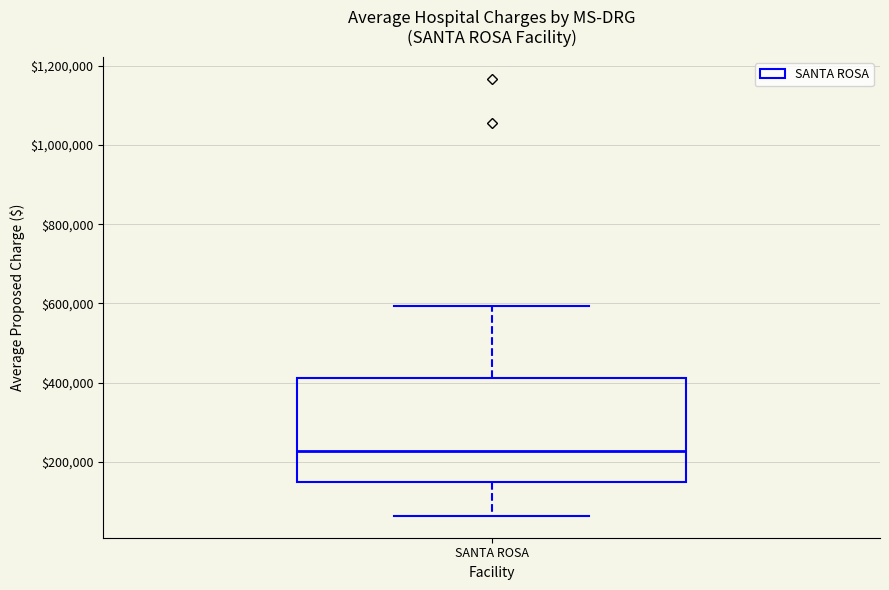

Read this box plot against the y-axis: the position of the median line, the range covered by the box, and the ends of both whiskers. The values are not printed on the chart, so give them approximately, as read against the axis.

median 220000, box 140000 to 420000, whiskers 60000 to 600000